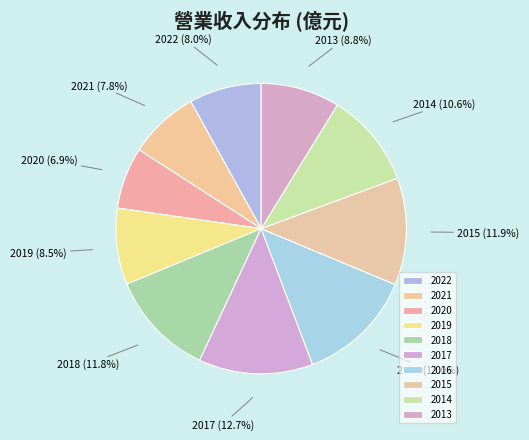

How many segments does this pie chart have?

10